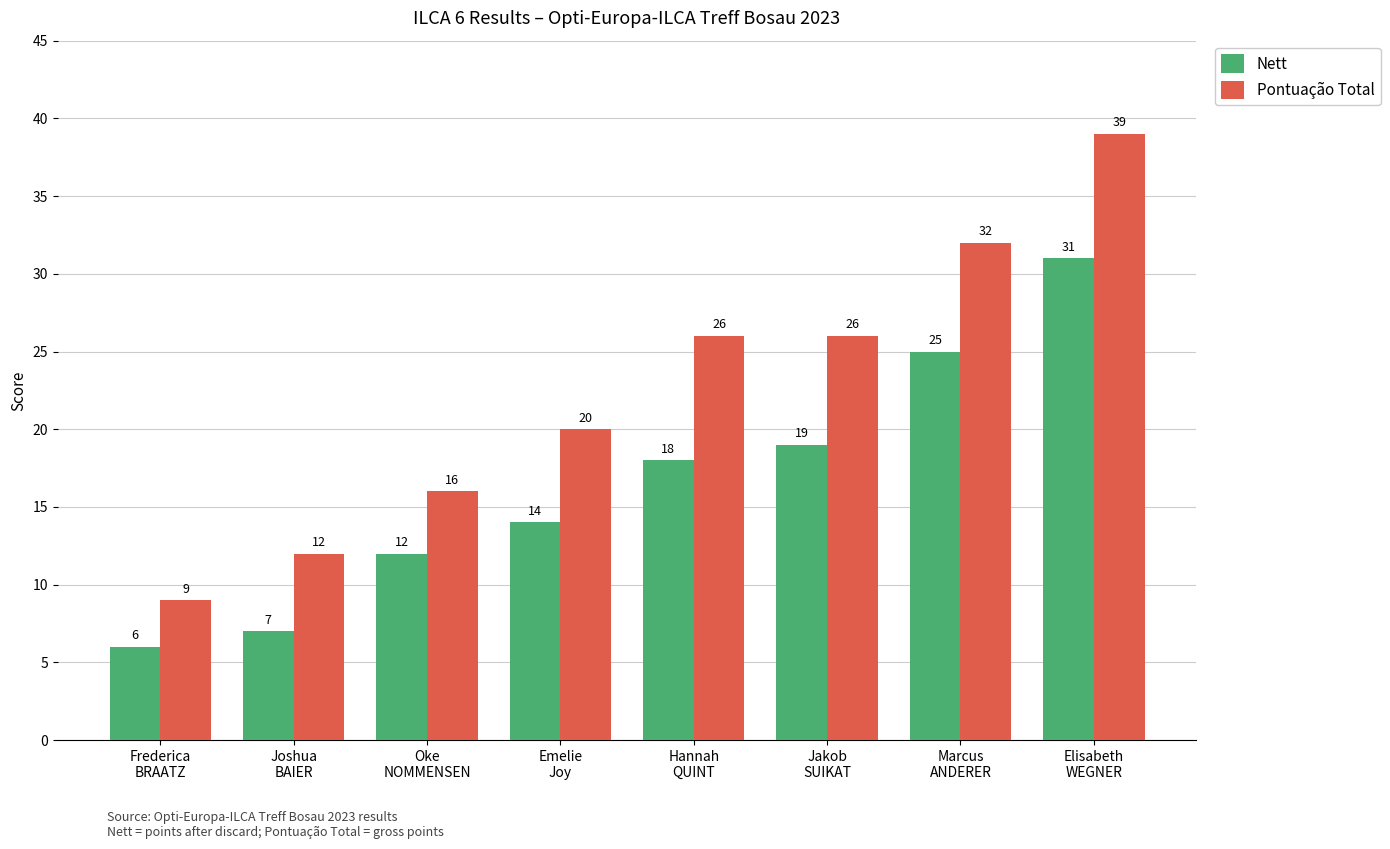

Count the number of categories in the chart.

8